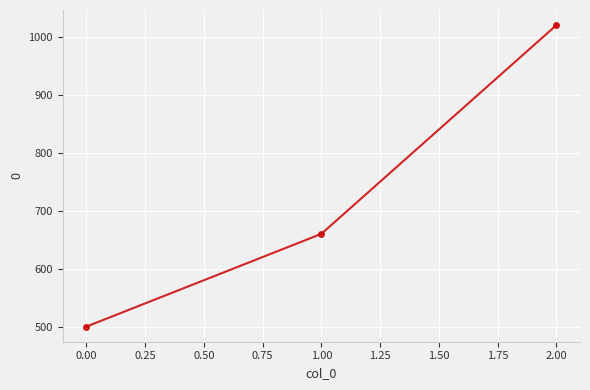

What is the approximate value at 1.00, to the nearest 100?

700